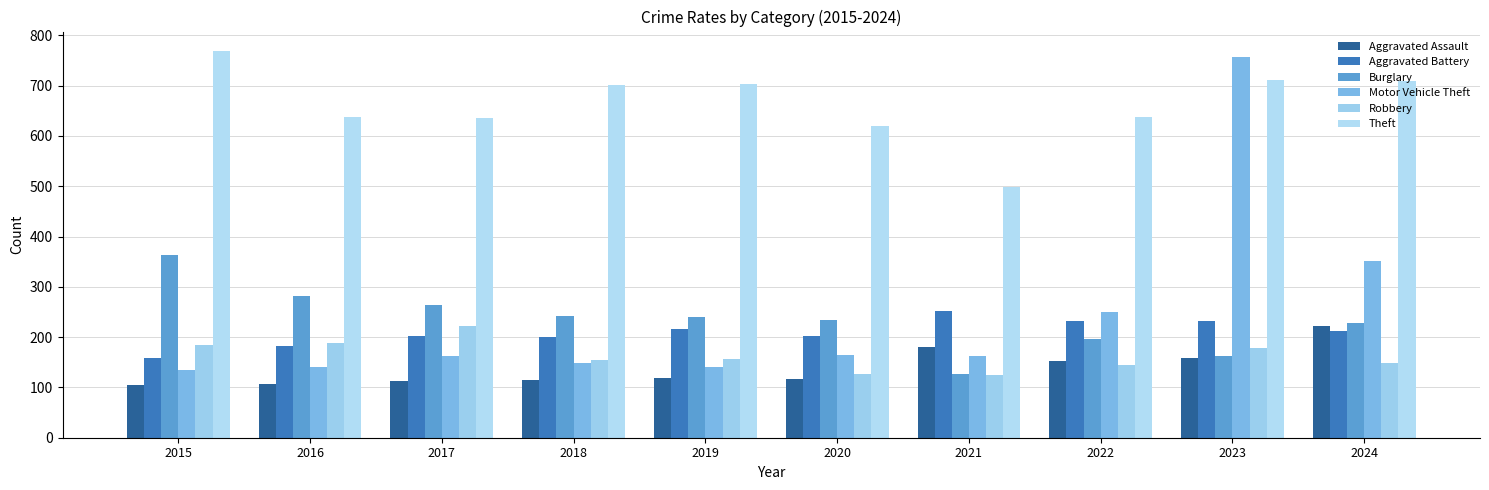

What is the total value across all series at 2015?

1714